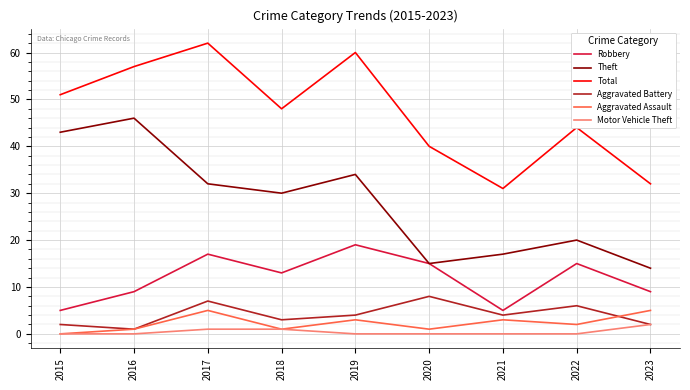

What is the total value across all series at 2015?

101